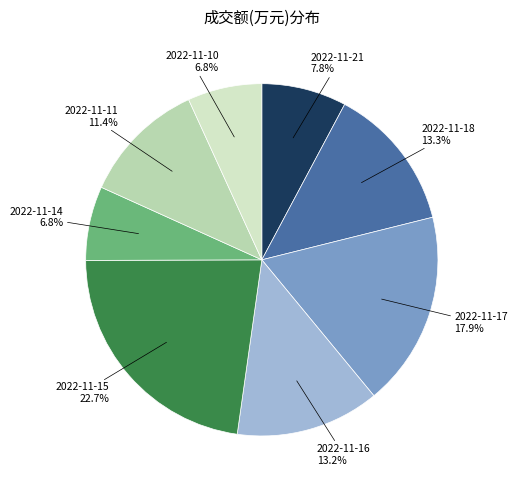

Does any single category account for the majority?

No